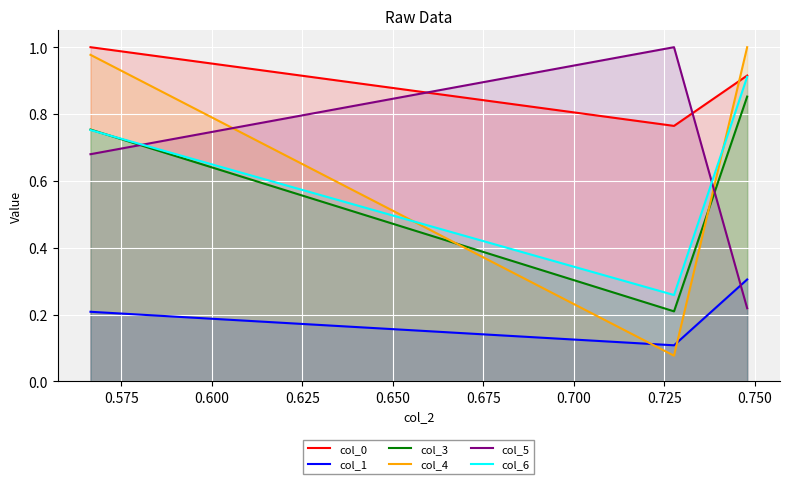

What is the value of the col_5 point at the 2nd from the left?

1.0